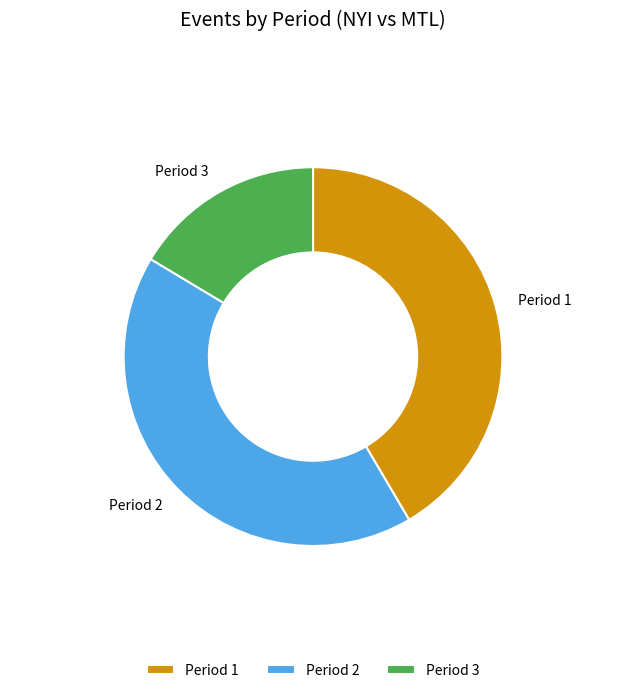

Which slice is the largest?

Period 2